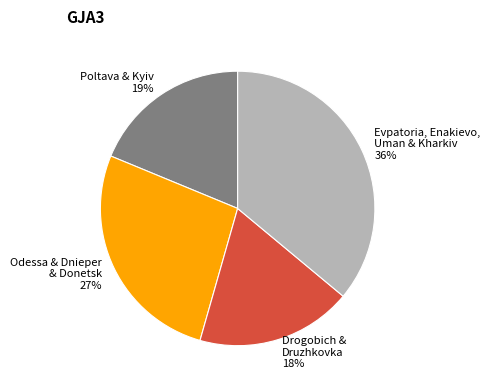

To the nearest percent, what is the difference between the largest and smallest slice percentages?

18%